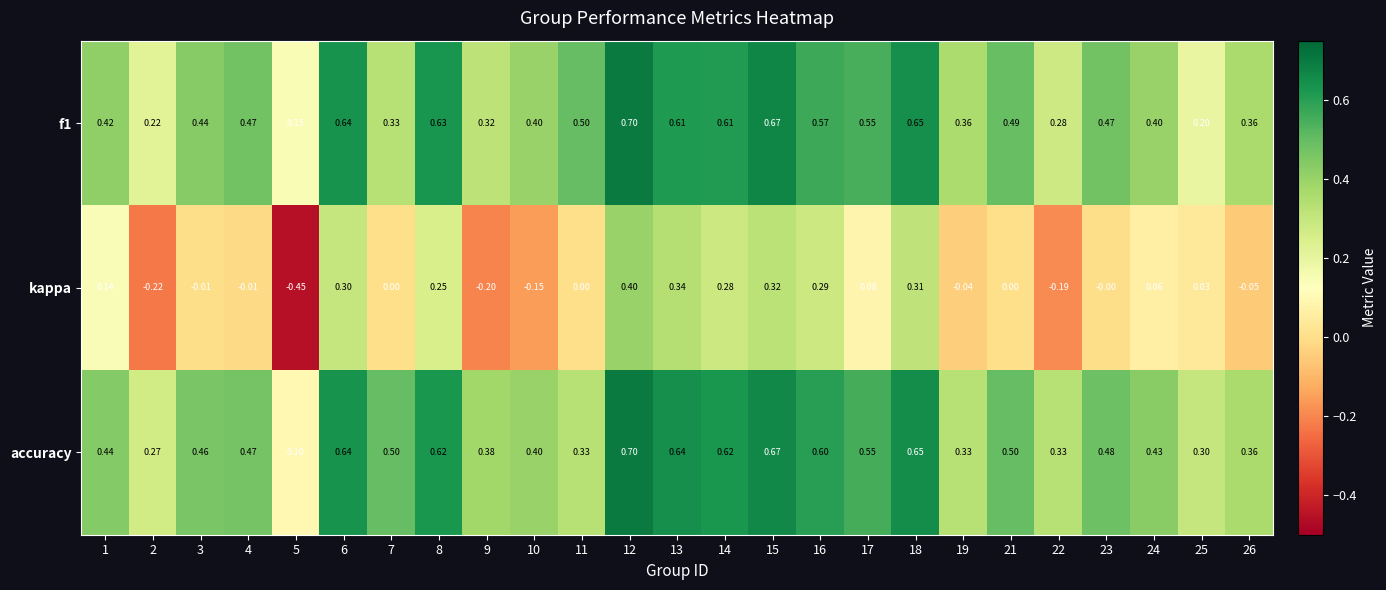

Which series has the largest total across all categories?

accuracy